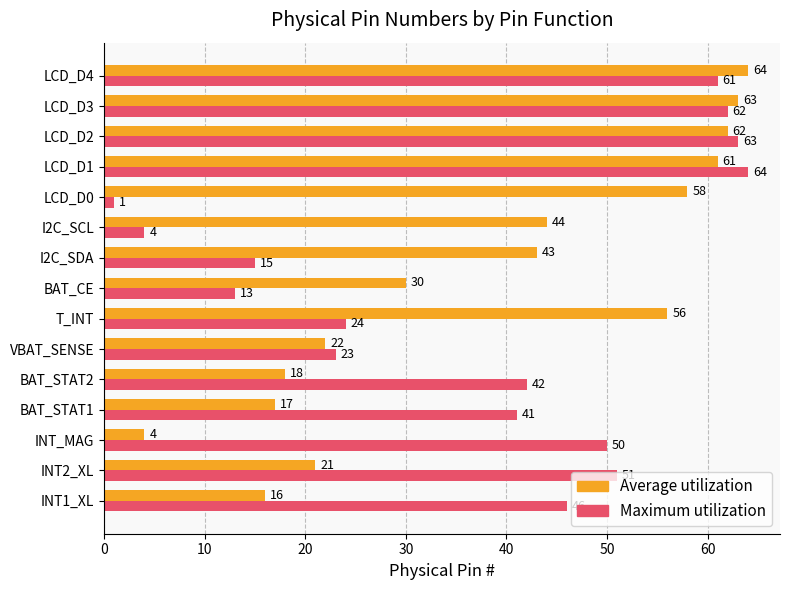

Which category has the lowest value in the Average utilization series?

INT_MAG